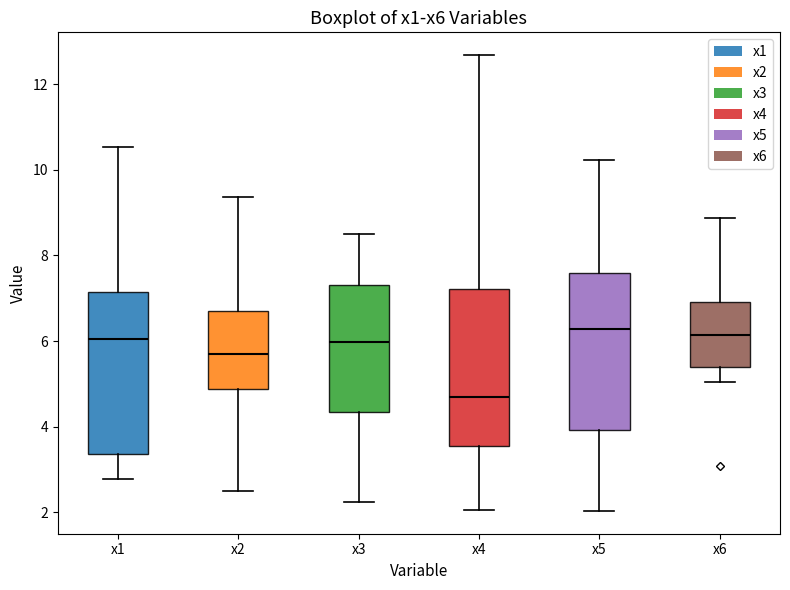

Where does the median line of the box for x3 sit on the y-axis? The values are not printed on the chart, so give them approximately, as read against the axis.

6.0